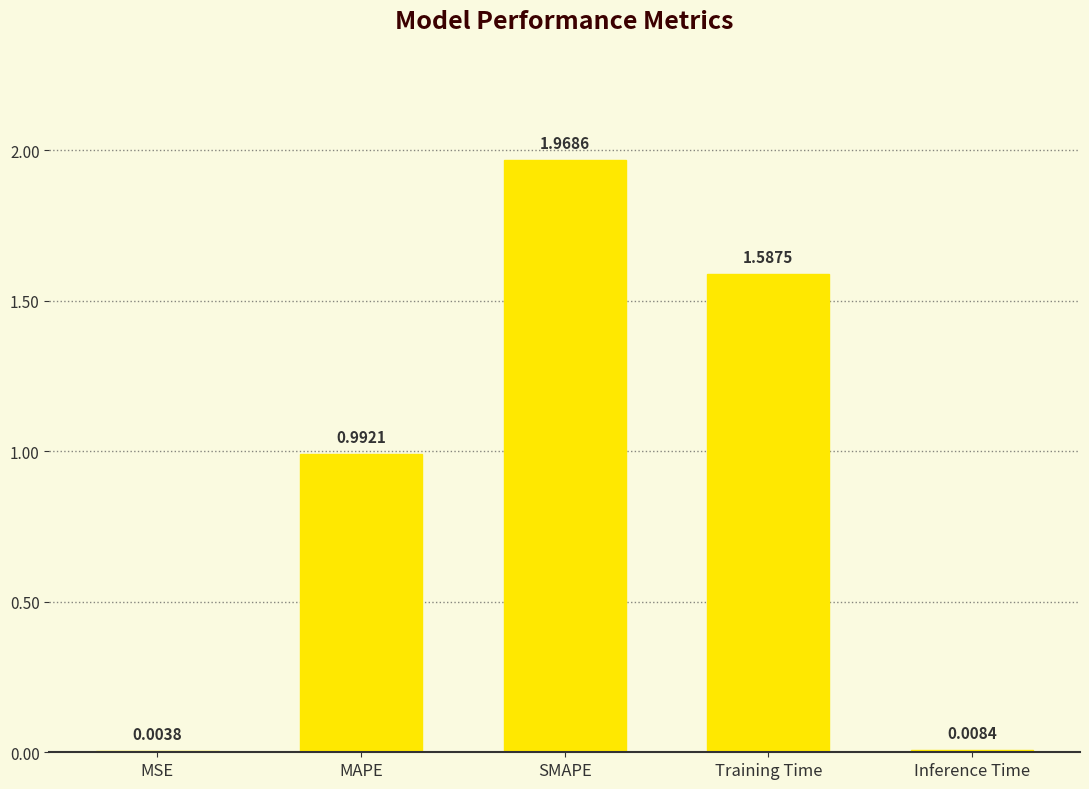

What is the average value?

0.9